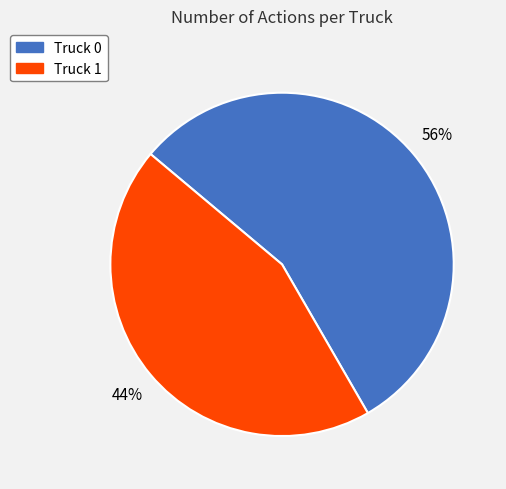

Count the number of slices in the pie.

2